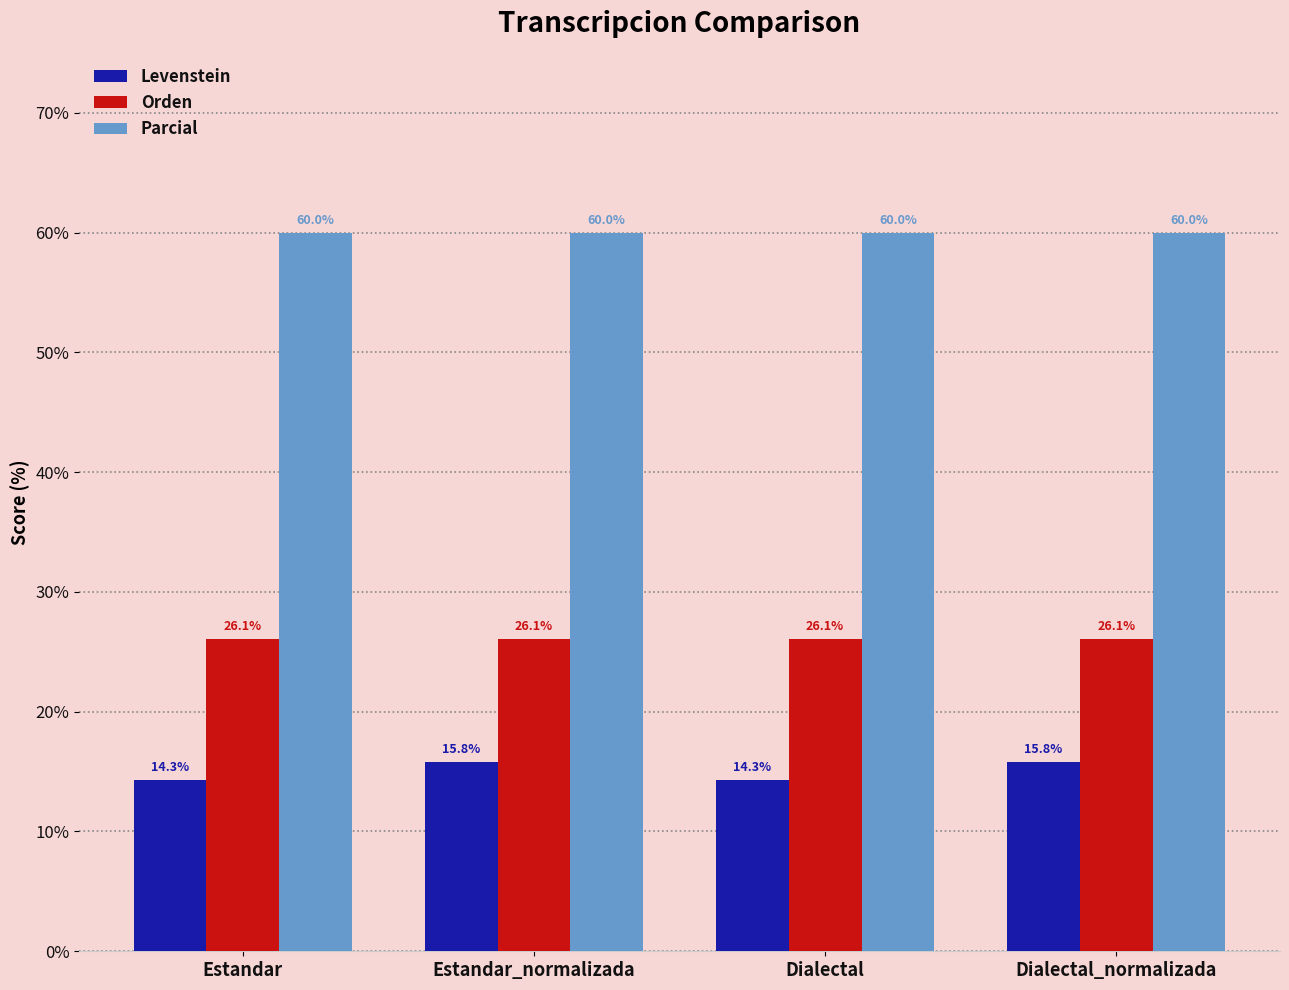

What position from the left is Dialectal?

3